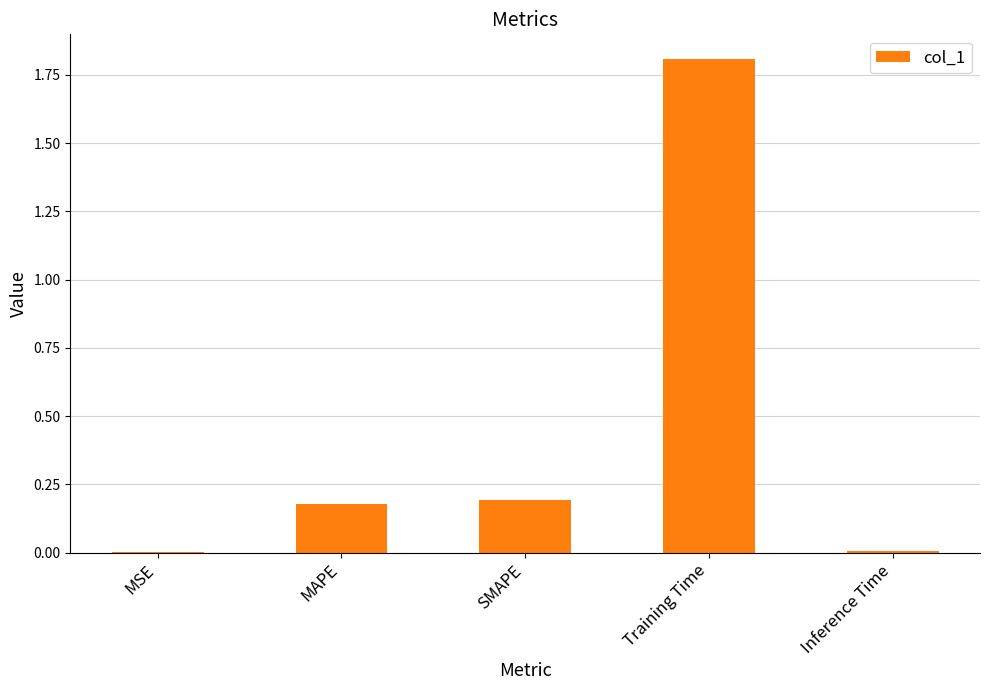

What is the greatest value displayed?

1.8